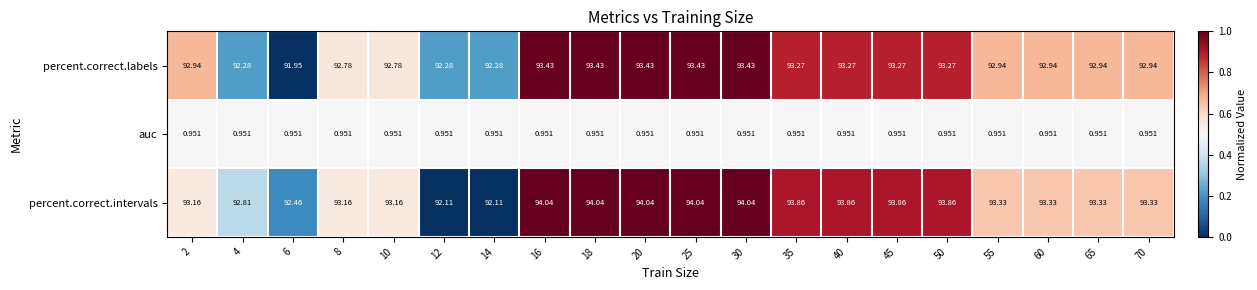

Which series has the largest range (max minus min)?

percent.correct.intervals